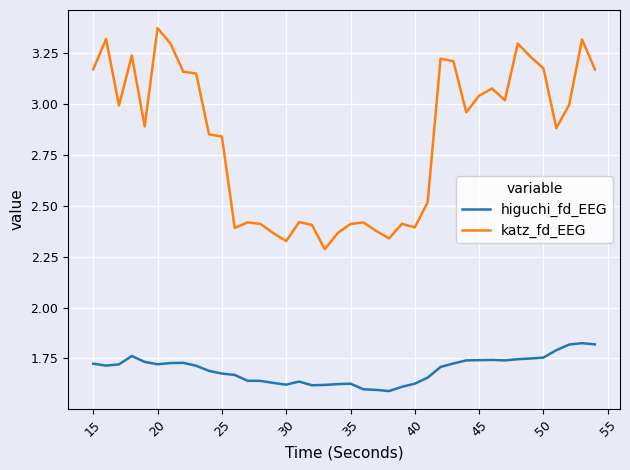

True or false: katz_fd_EEG and higuchi_fd_EEG cross at least once.

False